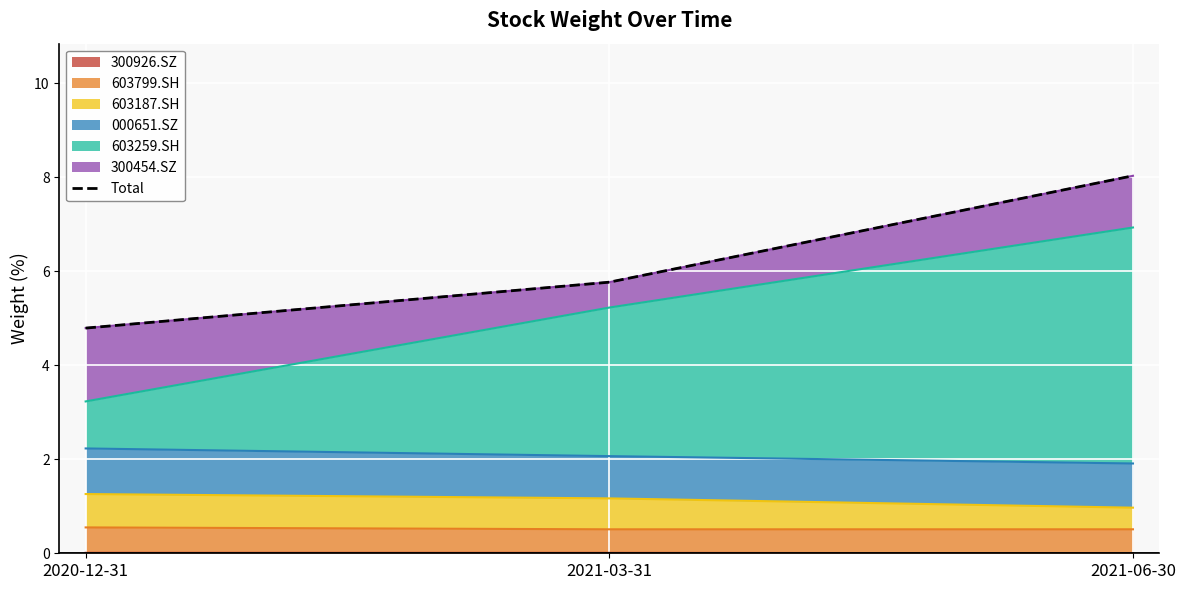

What is the sum of the values at 2020-12-31 and 2021-06-30?

12.8